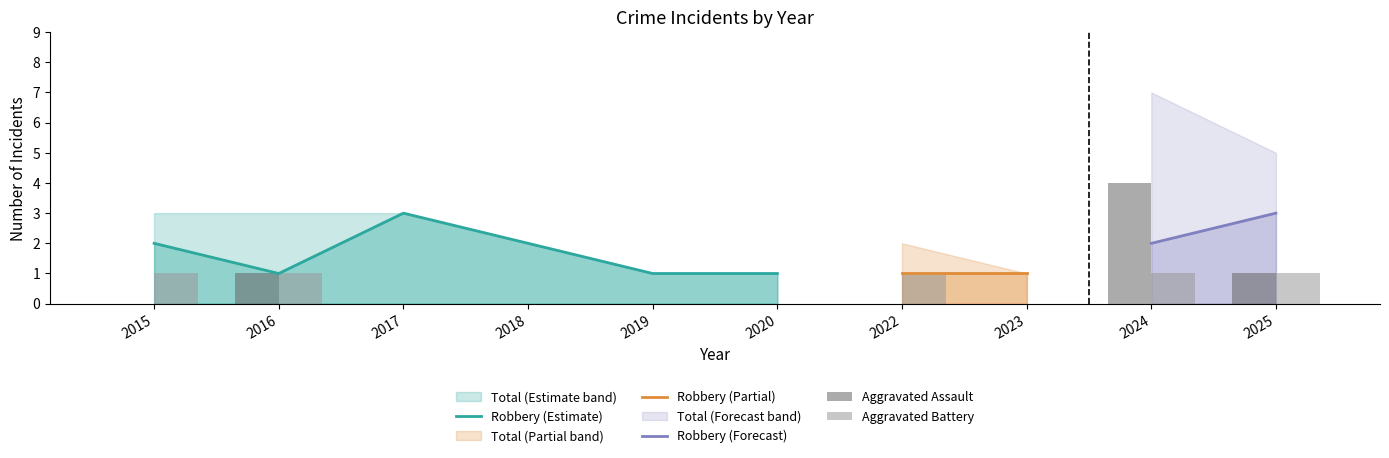

What is the value of the Aggravated Assault bar at the 2nd from the left?

1